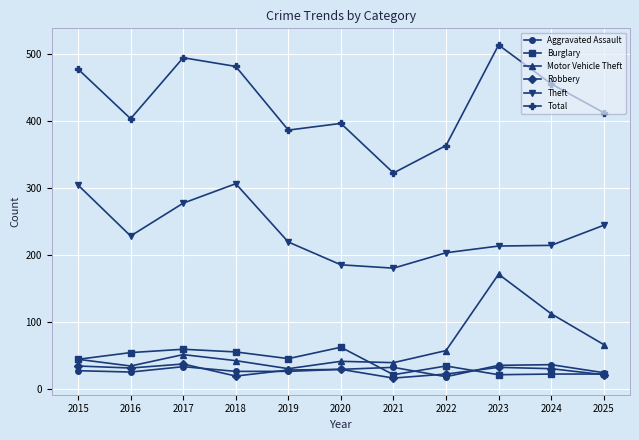

True or false: Motor Vehicle Theft has a value of 39 at 2021.

True